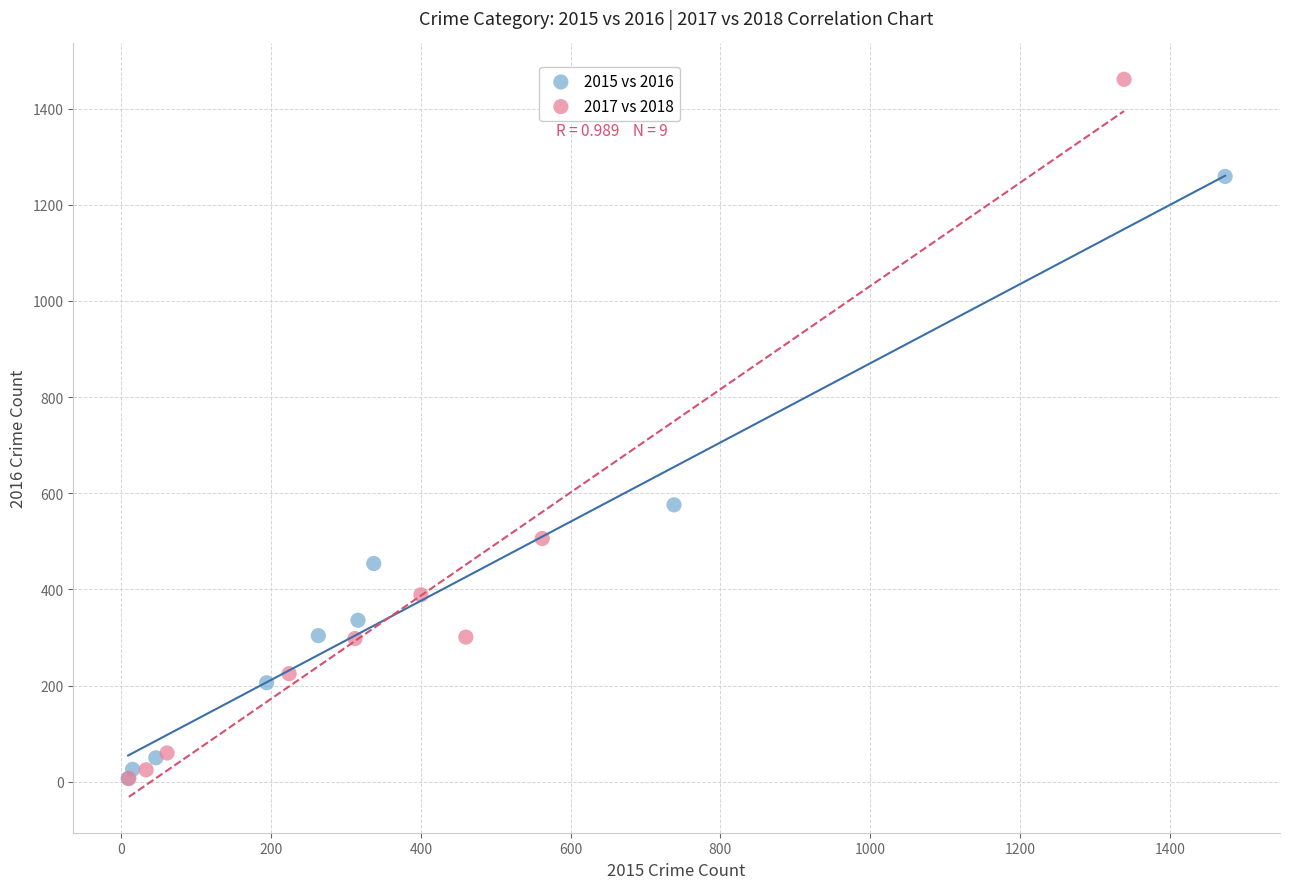

Which series has the largest Y range (max minus min)?

2017 vs 2018